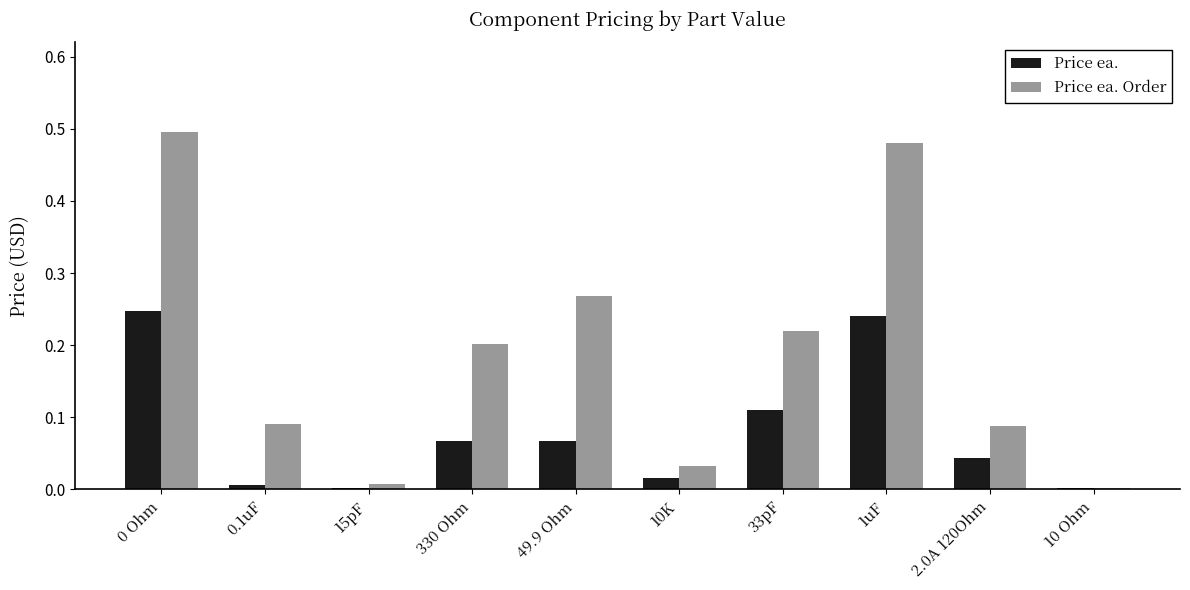

Which series has the largest total across all categories?

Price ea. Order